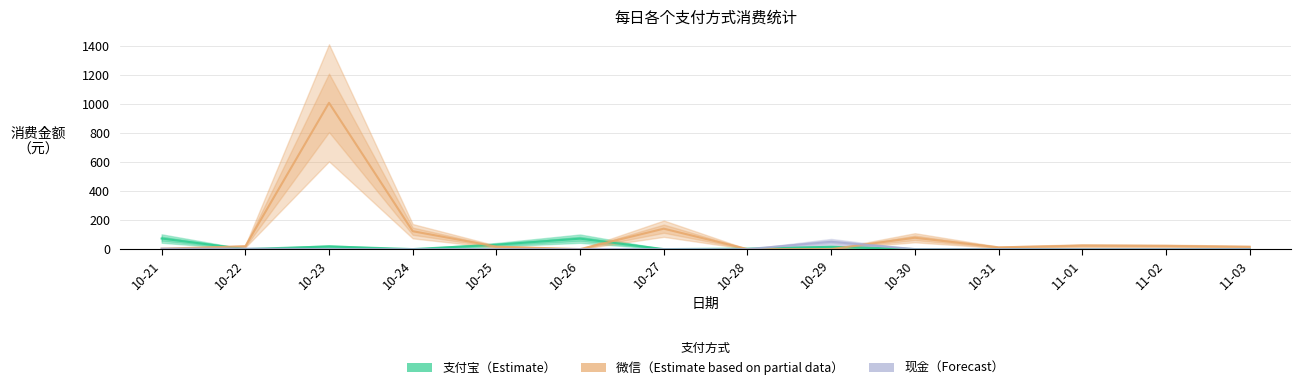

How many series are shown in this chart?

3